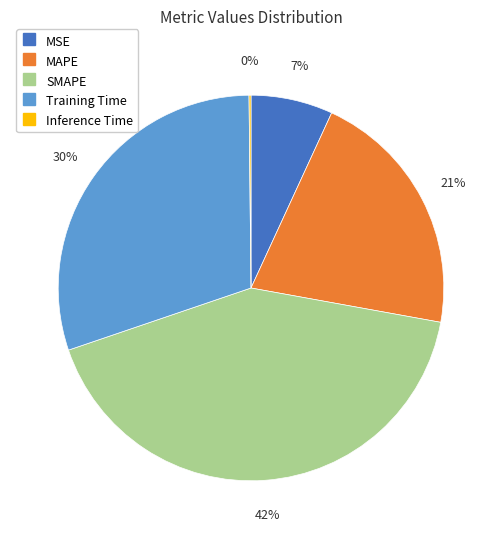

Do Training Time and MSE together represent more than half of the pie?

No